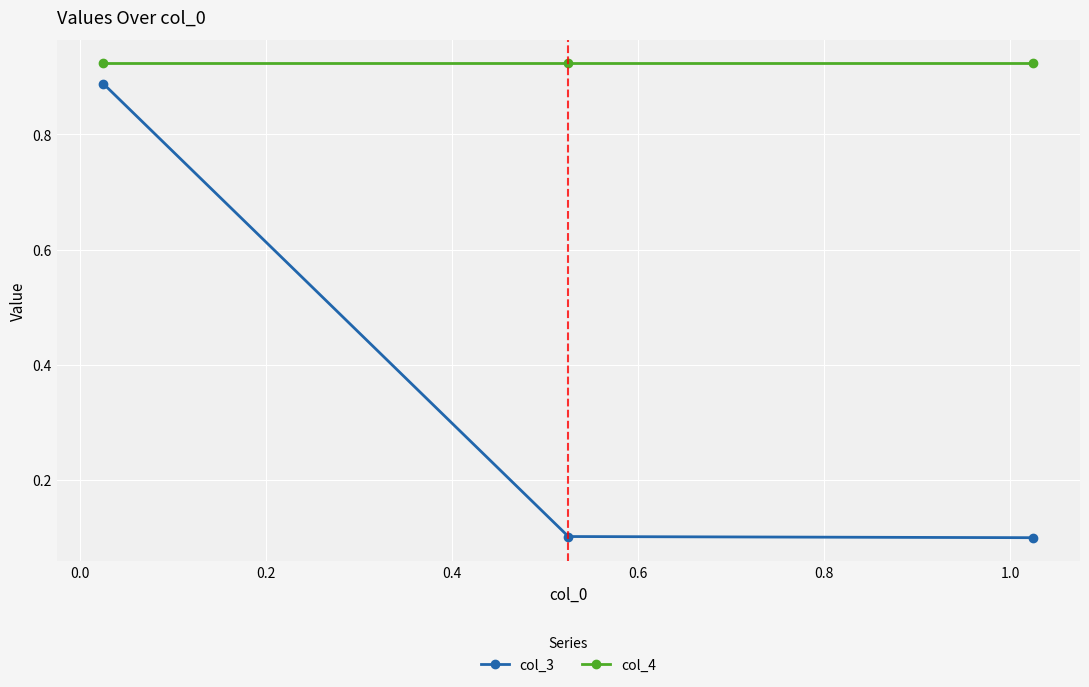

List the series in order of their overall mean, highest first.

col_4, col_3